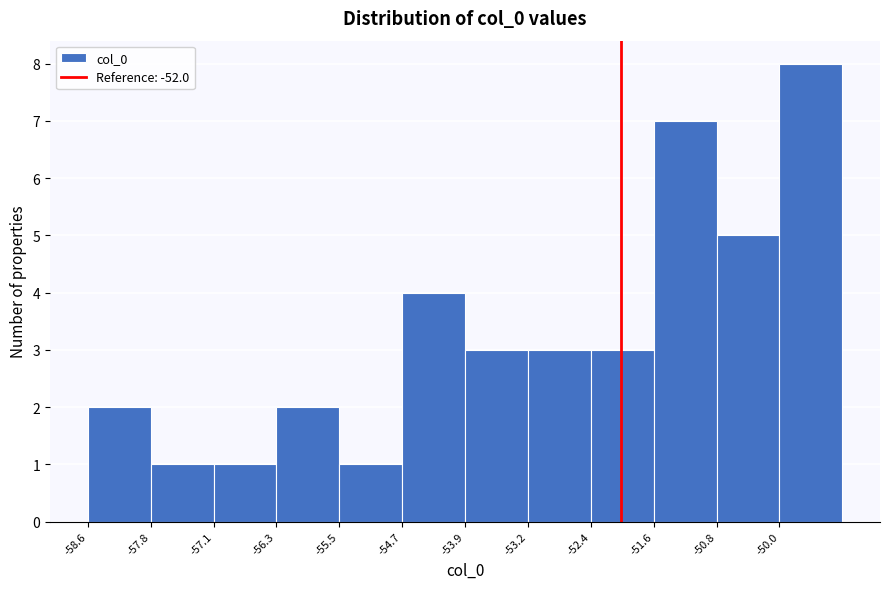

How tall is the bar that spans -58.6 to -57.8 on the x-axis? Neither the bar edges nor the heights are printed on the chart, so give them approximately, as read against the axes.

2